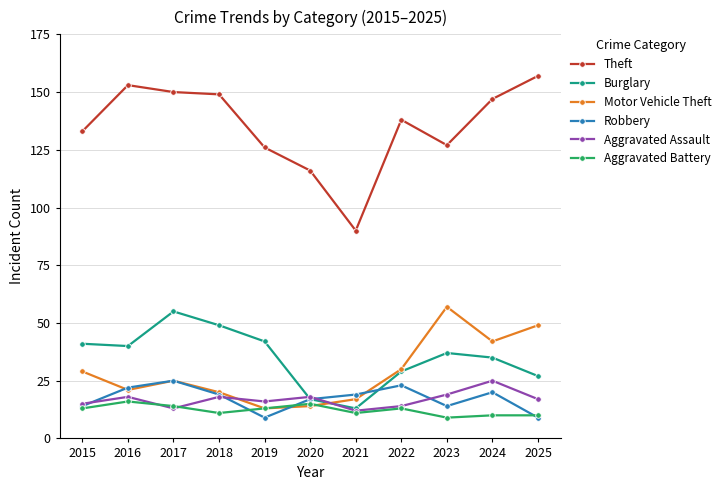

Reading left to right, transcribe all the data shown in this chart.

Theft: 133	153	150	149	126	116	90	138	127	147	157
Burglary: 41	40	55	49	42	17	13	29	37	35	27
Motor Vehicle Theft: 29	21	25	20	13	14	17	30	57	42	49
Robbery: 14	22	25	19	9	17	19	23	14	20	9
Aggravated Assault: 15	18	13	18	16	18	12	14	19	25	17
Aggravated Battery: 13	16	14	11	13	15	11	13	9	10	10